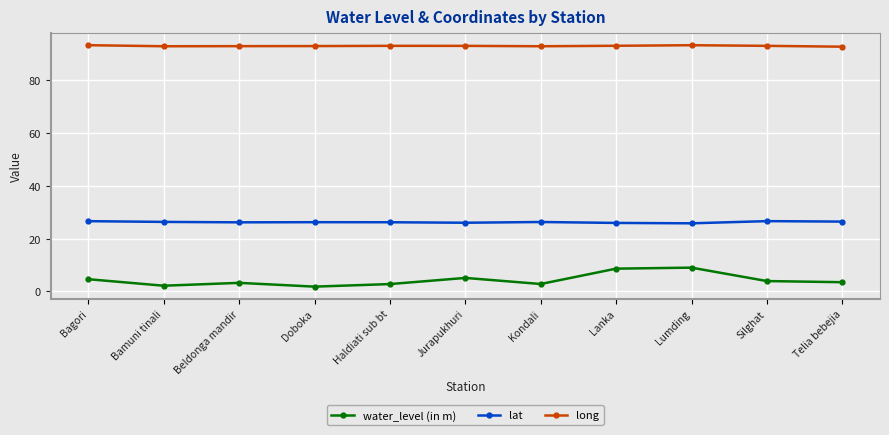

What is the spread (max minus min) of values at Beldonga mandir?

89.6